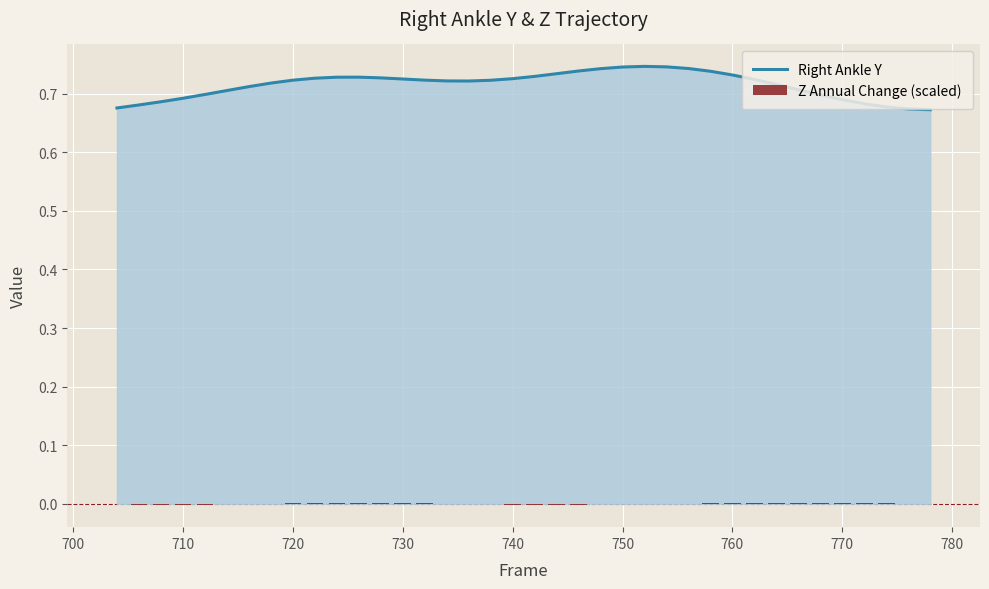

What is the maximum value for Right Ankle Y?

0.7